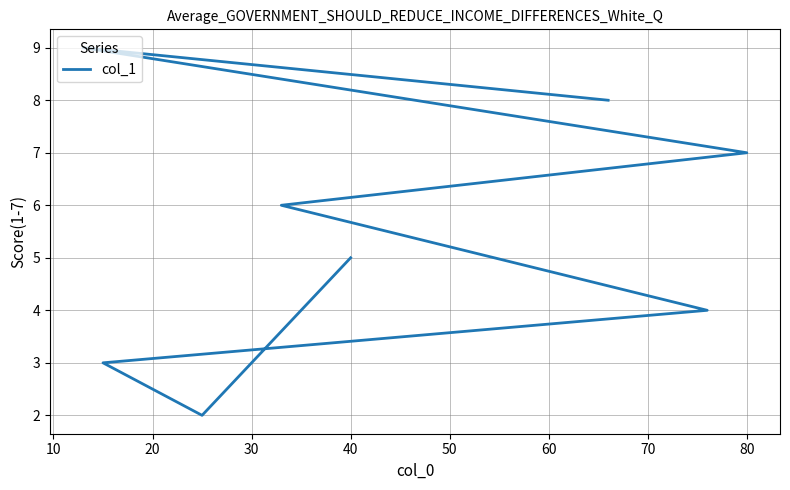

True or false: the data has more than 1 interior local peaks.

False